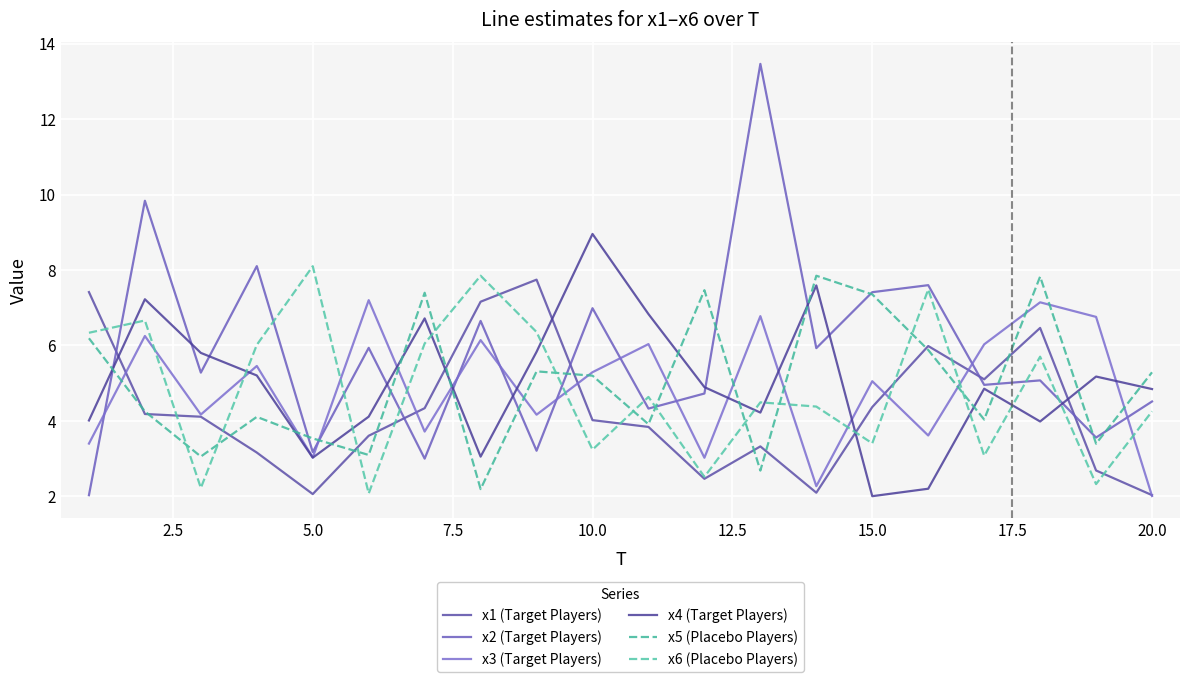

List the series in order of their peak value, lowest first.

x3 (Target Players), x1 (Target Players), x5 (Placebo Players), x6 (Placebo Players), x4 (Target Players), x2 (Target Players)